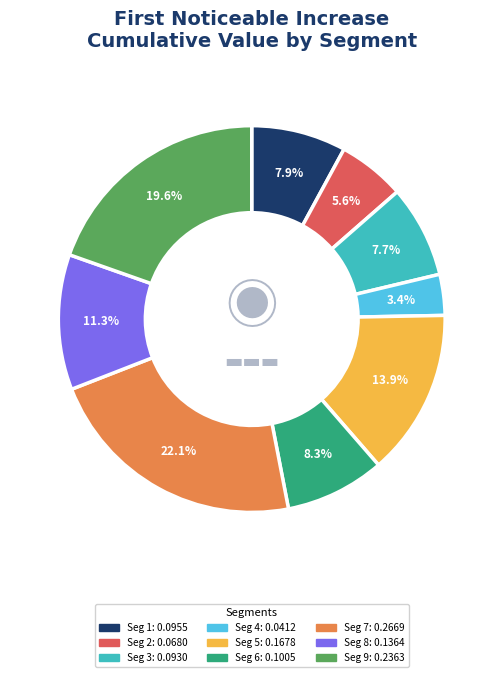

Does any single category account for the majority?

No